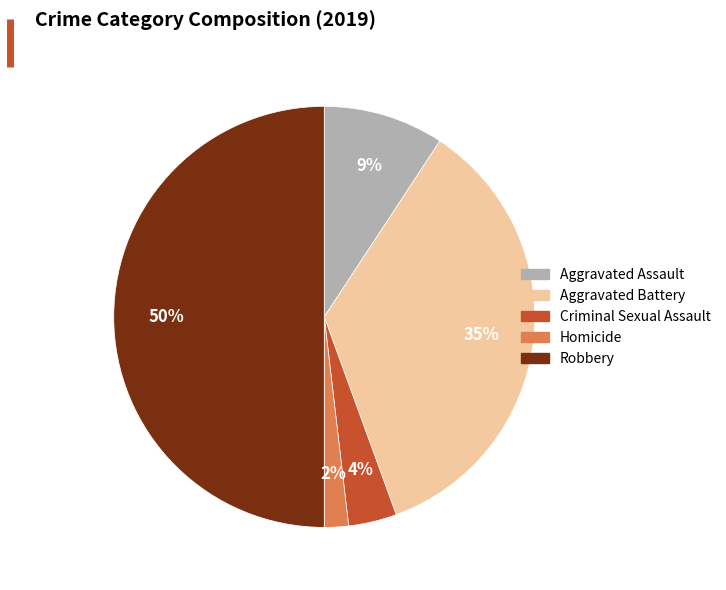

How many slices are in this pie chart?

5